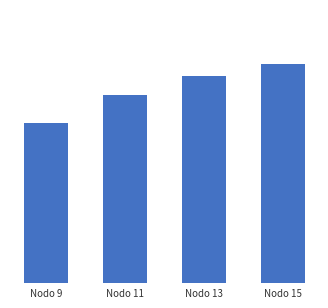

True or false: the data shows 24.1 at Nodo 15.

False